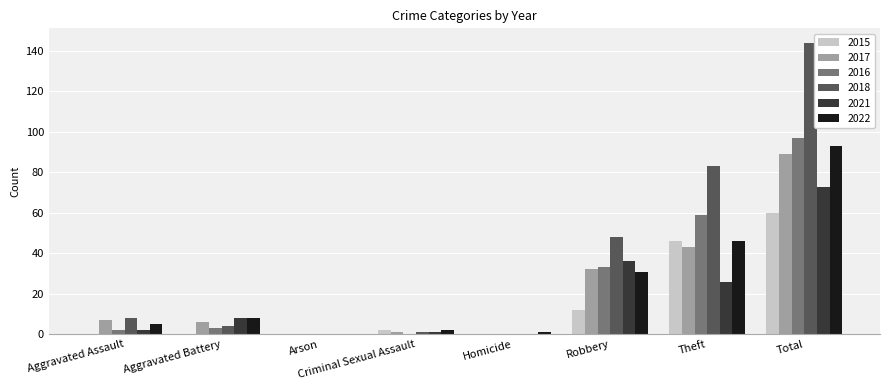

Which series has the widest spread of values?

2018